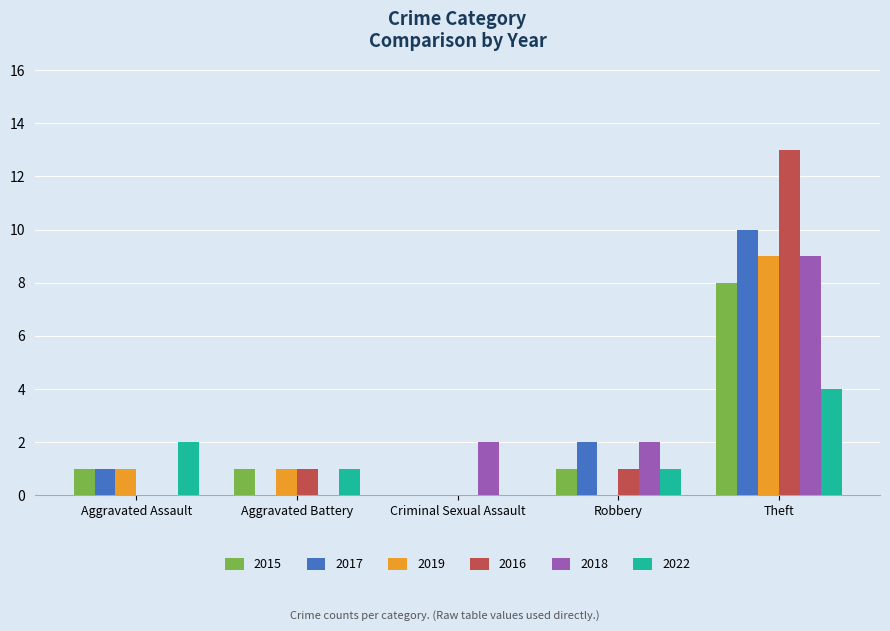

Reading left to right, transcribe all the data shown in this chart.

2015: Aggravated Assault=1	Aggravated Battery=1	Criminal Sexual Assault=0	Robbery=1	Theft=8
2017: Aggravated Assault=1	Aggravated Battery=0	Criminal Sexual Assault=0	Robbery=2	Theft=10
2019: Aggravated Assault=1	Aggravated Battery=1	Criminal Sexual Assault=0	Robbery=0	Theft=9
2016: Aggravated Assault=0	Aggravated Battery=1	Criminal Sexual Assault=0	Robbery=1	Theft=13
2018: Aggravated Assault=0	Aggravated Battery=0	Criminal Sexual Assault=2	Robbery=2	Theft=9
2022: Aggravated Assault=2	Aggravated Battery=1	Criminal Sexual Assault=0	Robbery=1	Theft=4